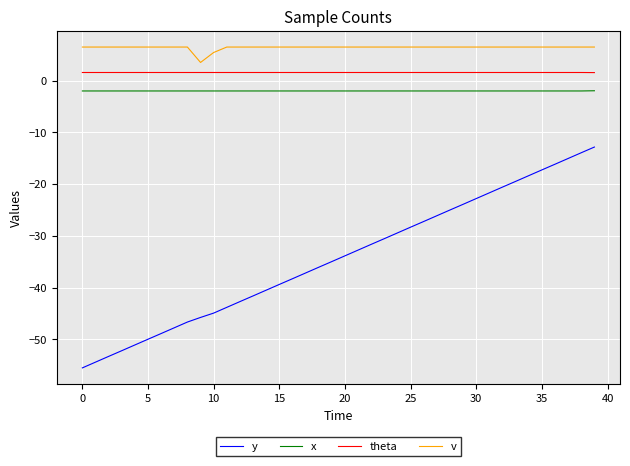

Rank the series by their maximum value, from highest to lowest.

v, theta, x, y